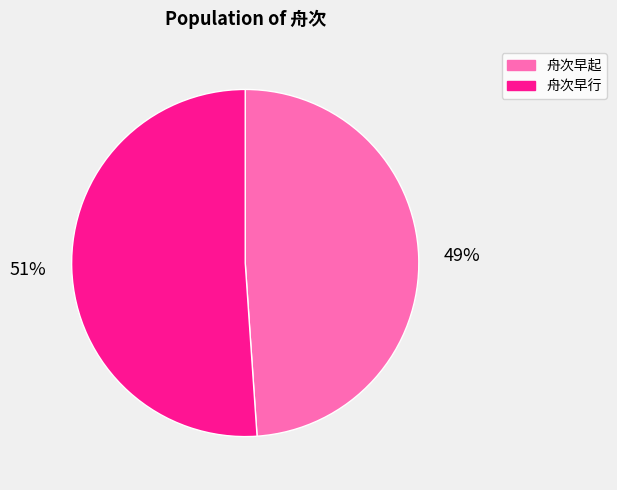

True or false: 舟次早行 accounts for 51% of the total.

True